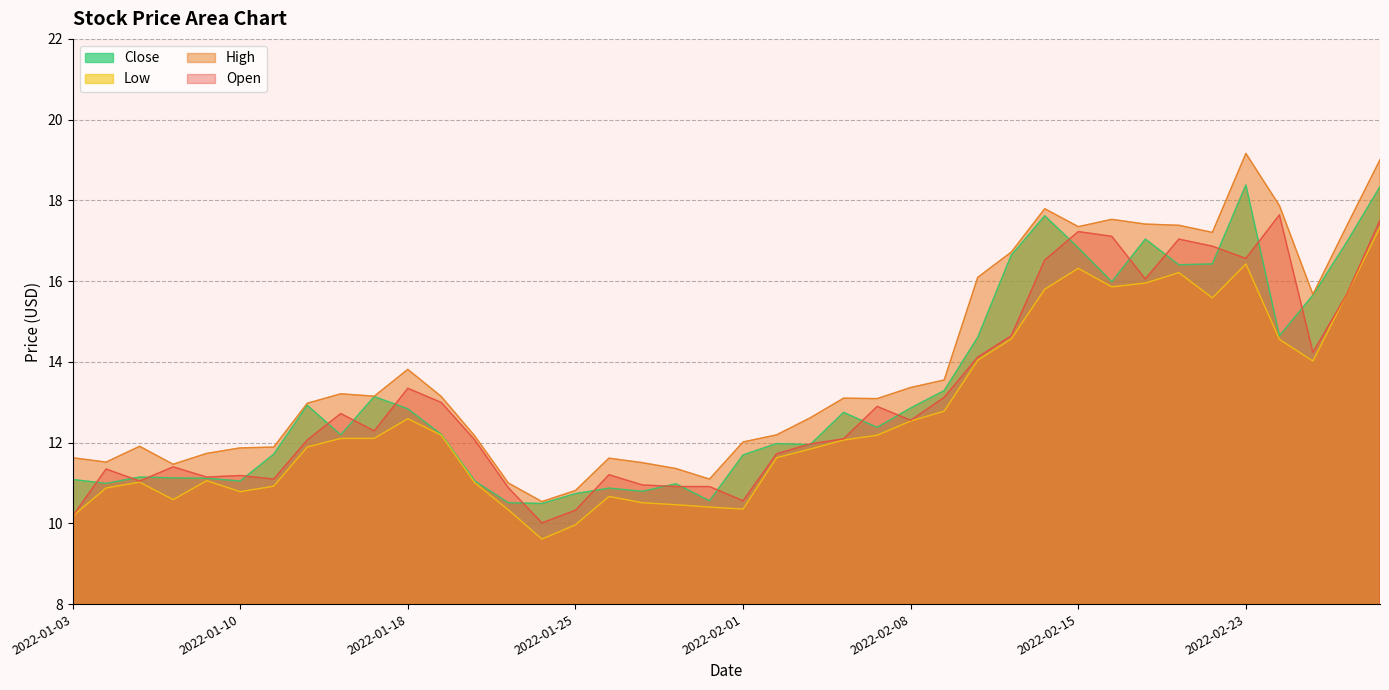

What is the total value across all series at 2022-02-18?

67.0